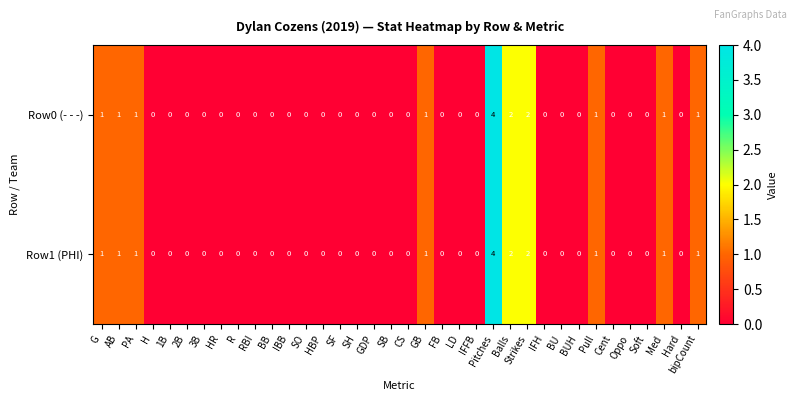

Count the Row1 (PHI) values in the range 0 to 1.

33